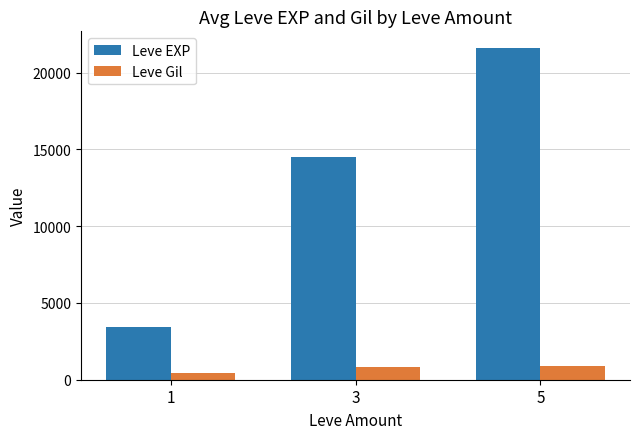

How many Leve EXP values are between 3462 and 21600?

3